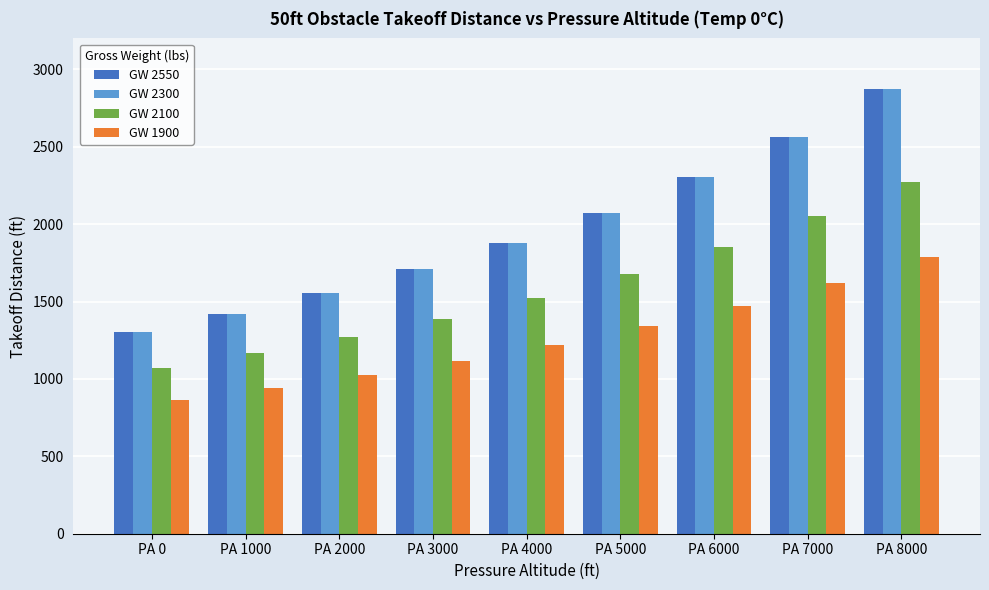

Rank the categories by GW 2550 value from highest to lowest.

PA 8000, PA 7000, PA 6000, PA 5000, PA 4000, PA 3000, PA 2000, PA 1000, PA 0